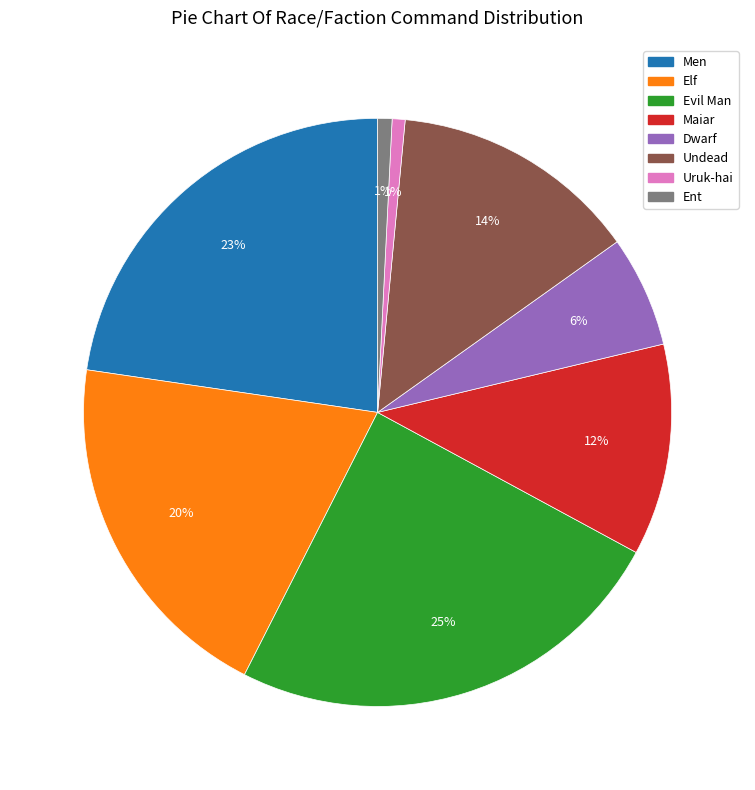

Which has a higher value, Undead or Elf?

Elf